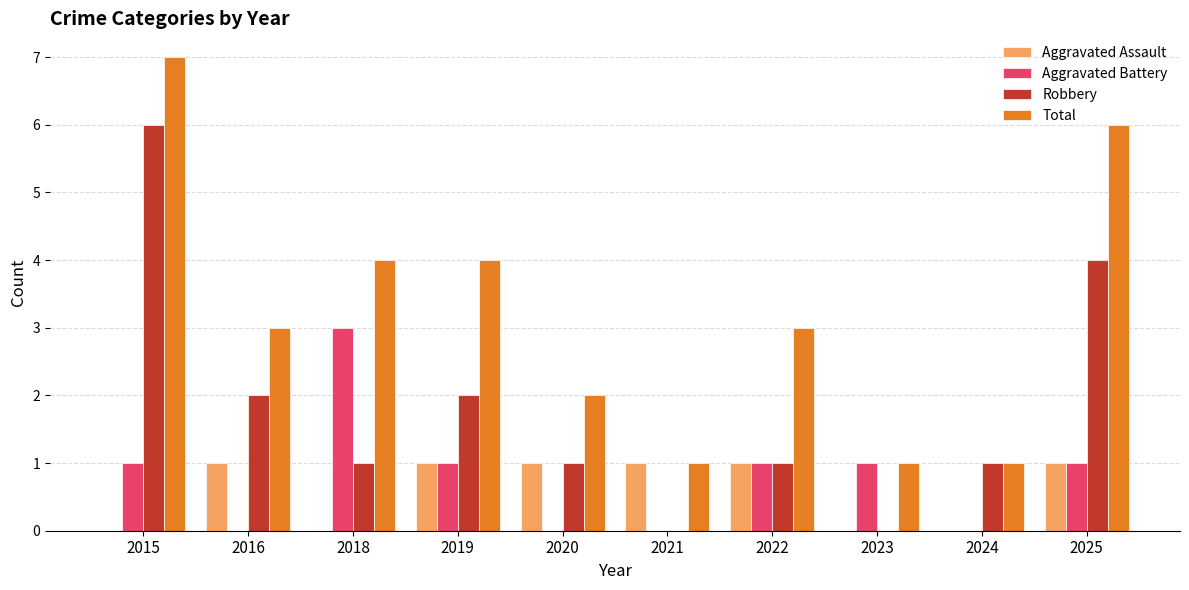

At which label does Total first exceed 3?

2015